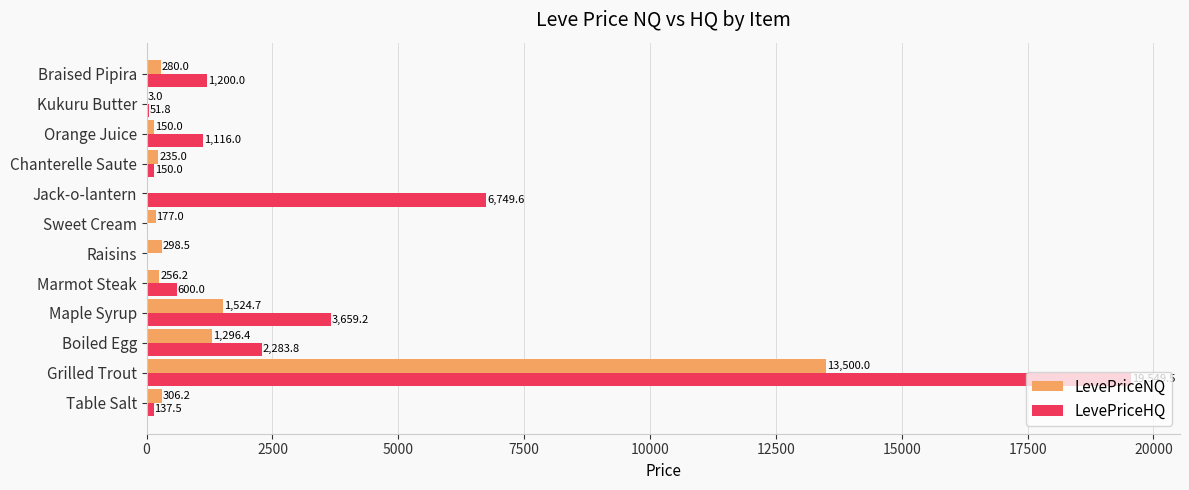

True or false: LevePriceHQ has a value of 2283.8 at Boiled Egg.

True